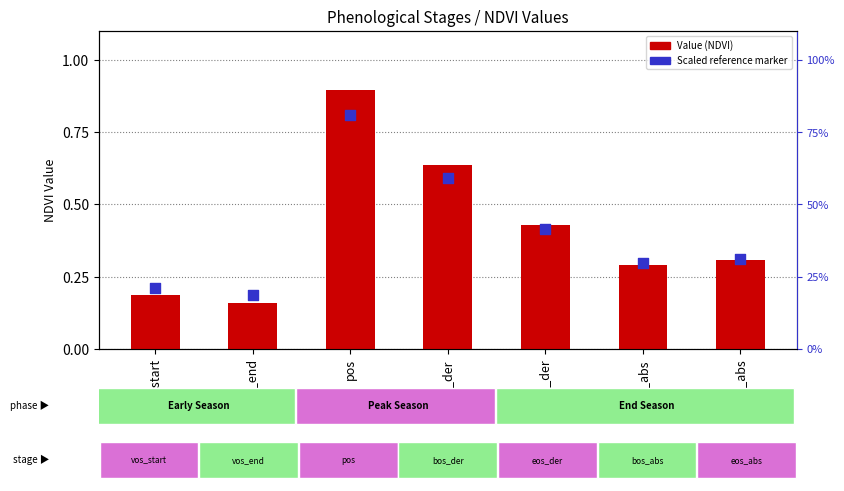

Is the value of Scaled reference marker at eos_der greater than the value of Value at eos_der?

No